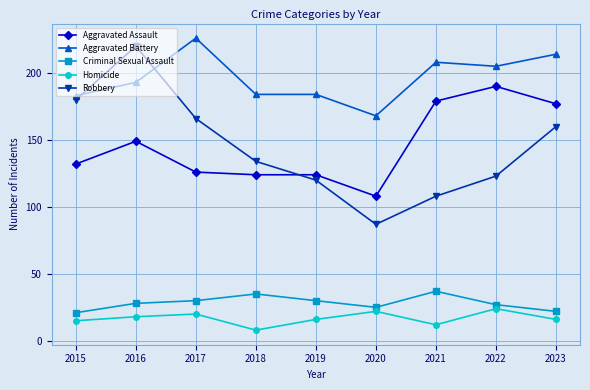

Which series ends up on top after the final intersection of Robbery and Aggravated Assault?

Aggravated Assault